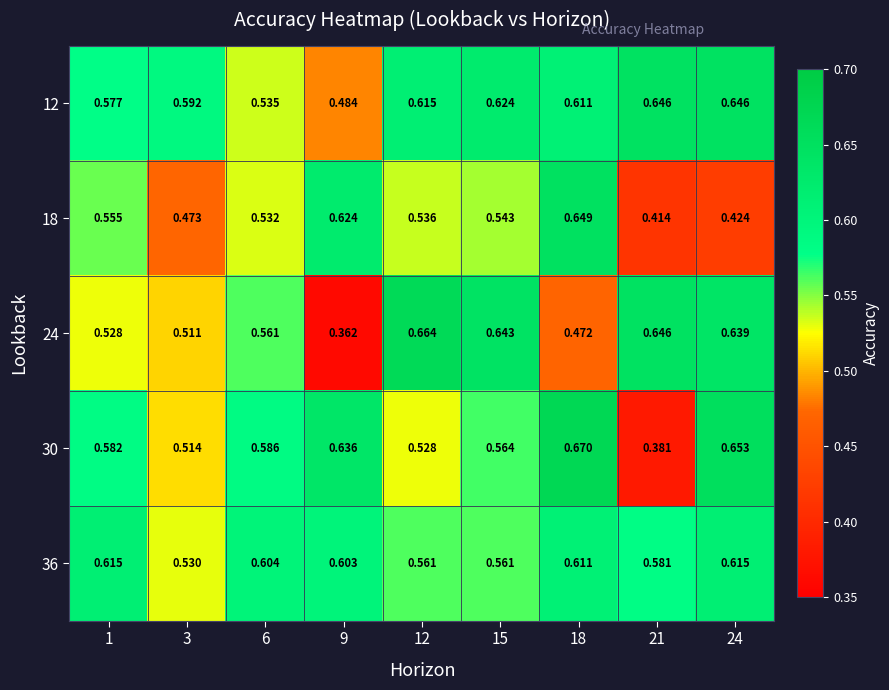

What is the total value across all series at 12?

2.9